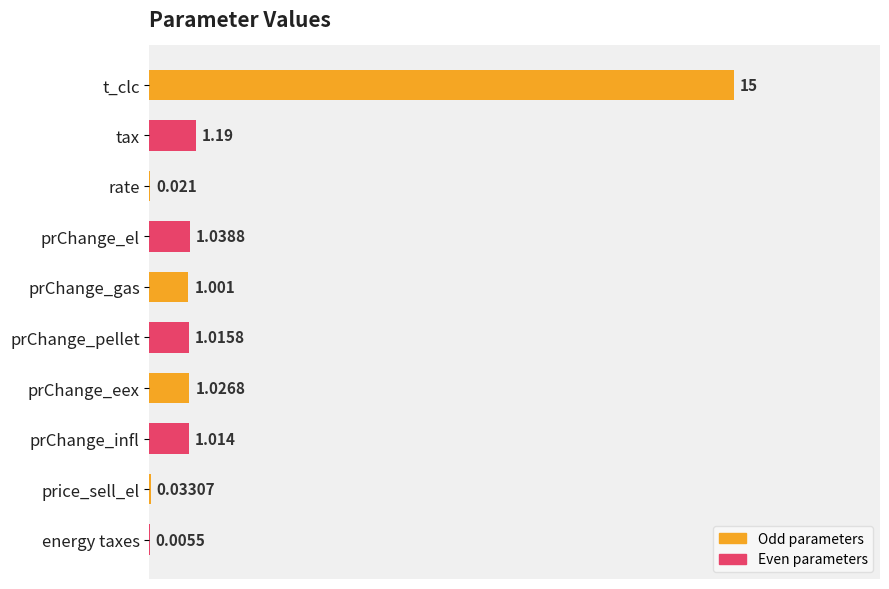

Which category has the highest value across all series?

t_clc